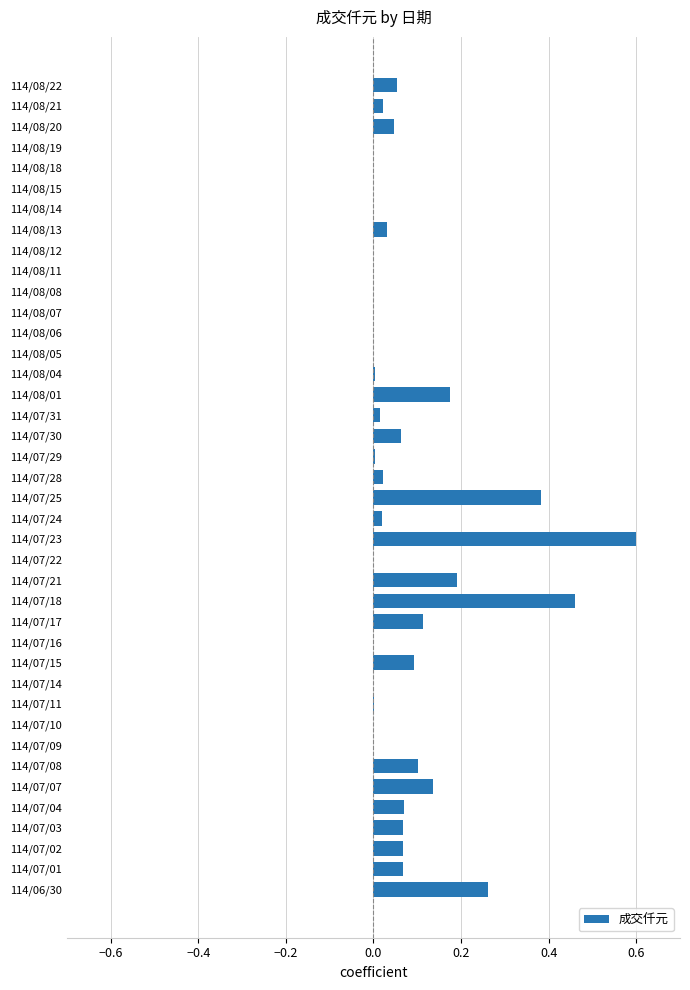

What is the change in value from 114/07/22 to 114/07/18?

+0.5